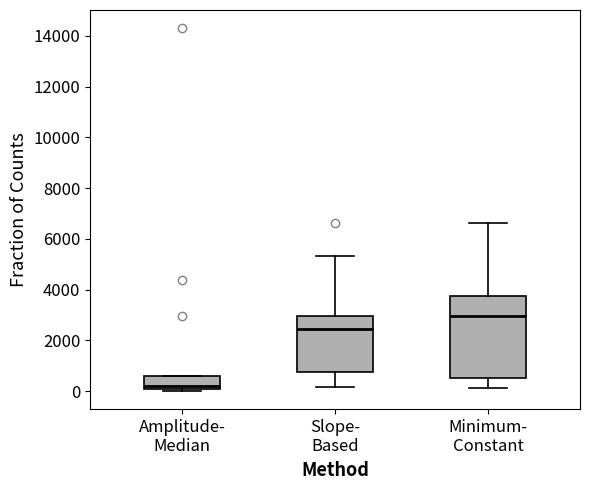

Where does the median line of the box for Slope- Based sit on the y-axis? The values are not printed on the chart, so give them approximately, as read against the axis.

2400